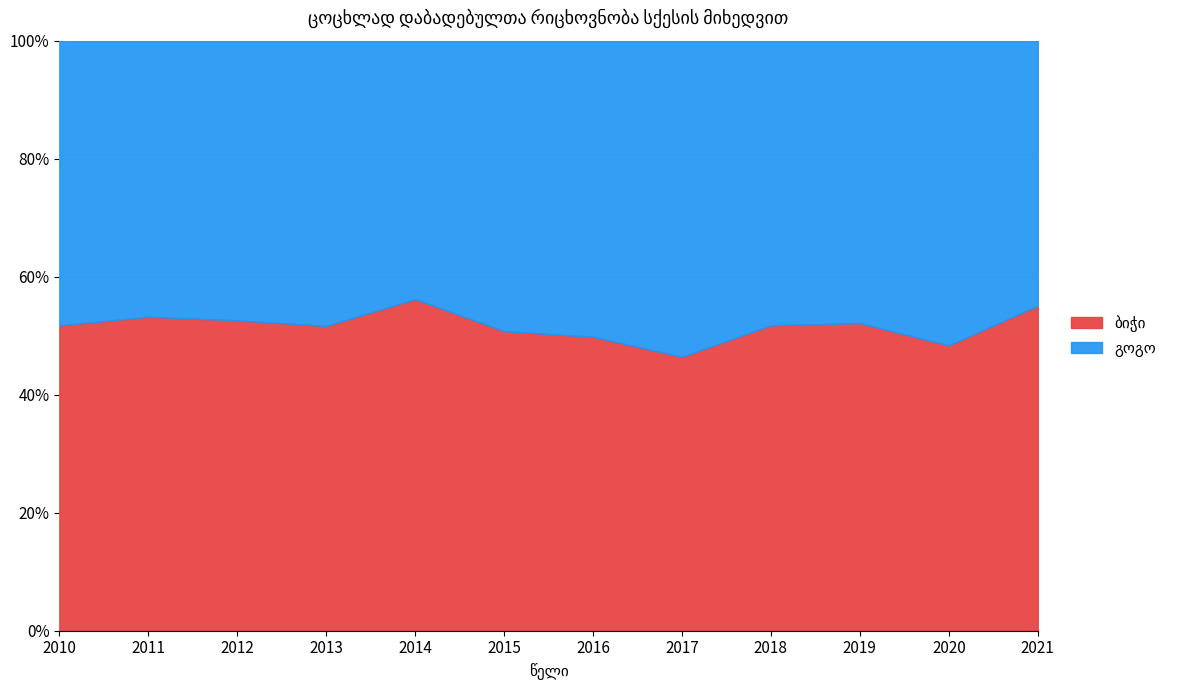

Is the value of გოგო at 2021 greater than the value of ბიჭი at 2020?

No